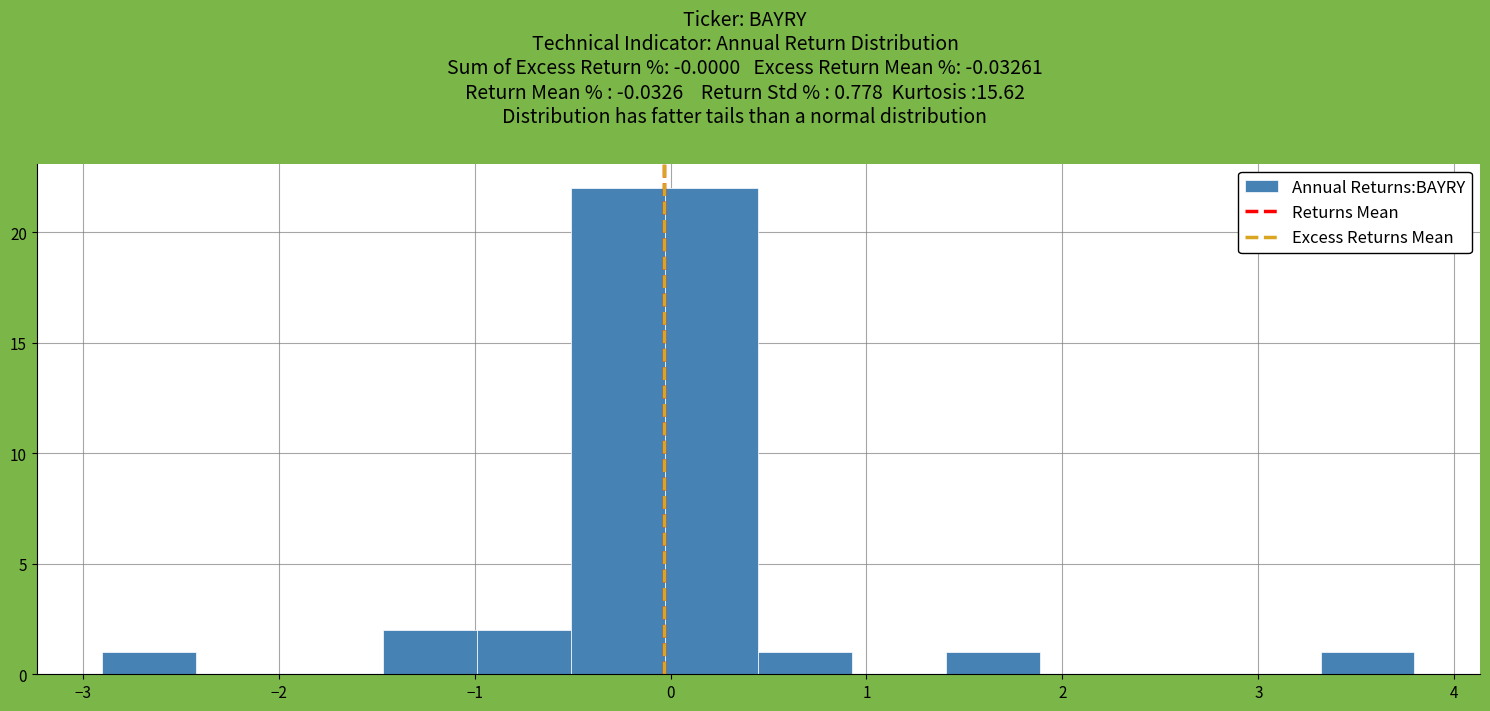

Reading left to right, list every bar in this chart as the range it spans on the x-axis followed by its height. Neither the bar edges nor the heights are printed on the chart, so give them approximately, as read against the axes.

-2.9 to -2.4: 1
-2.4 to -1.9: 0
-1.9 to -1.5: 0
-1.5 to -1.0: 2
-1.0 to -0.5: 2
-0.5 to 0.0: 22
0.0 to 0.4: 22
0.4 to 0.9: 1
0.9 to 1.4: 0
1.4 to 1.9: 1
1.9 to 2.4: 0
2.4 to 2.8: 0
2.8 to 3.3: 0
3.3 to 3.8: 1